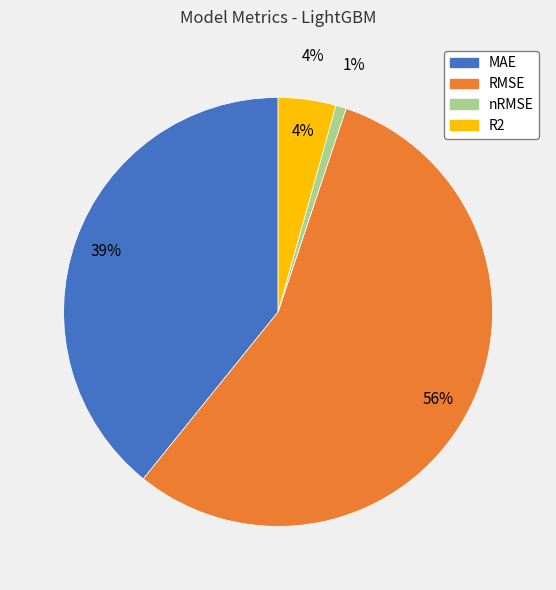

Is the sum of R2 and RMSE greater than half?

Yes